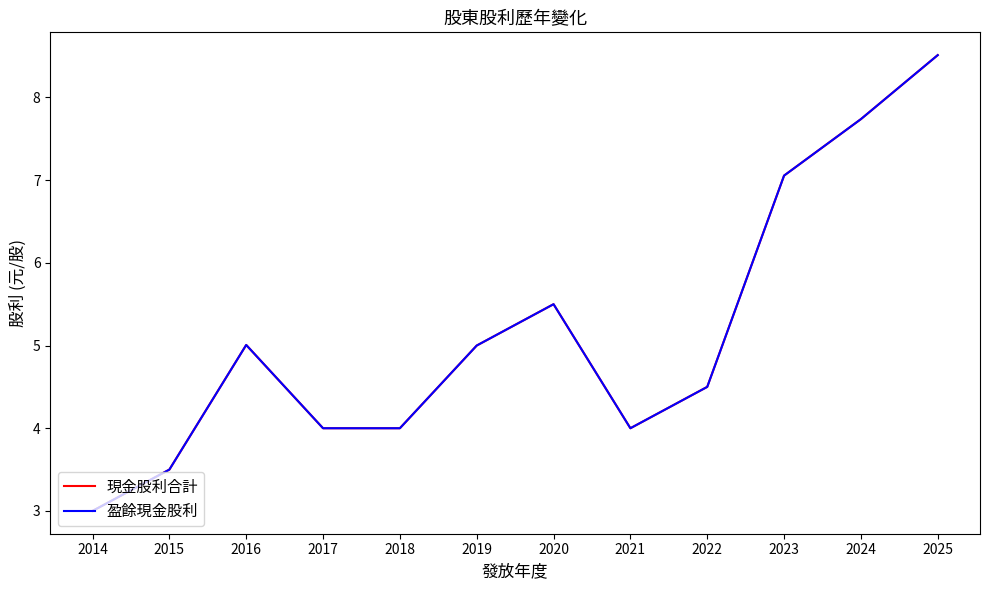

Does the chart display data point markers on the line(s)?

No